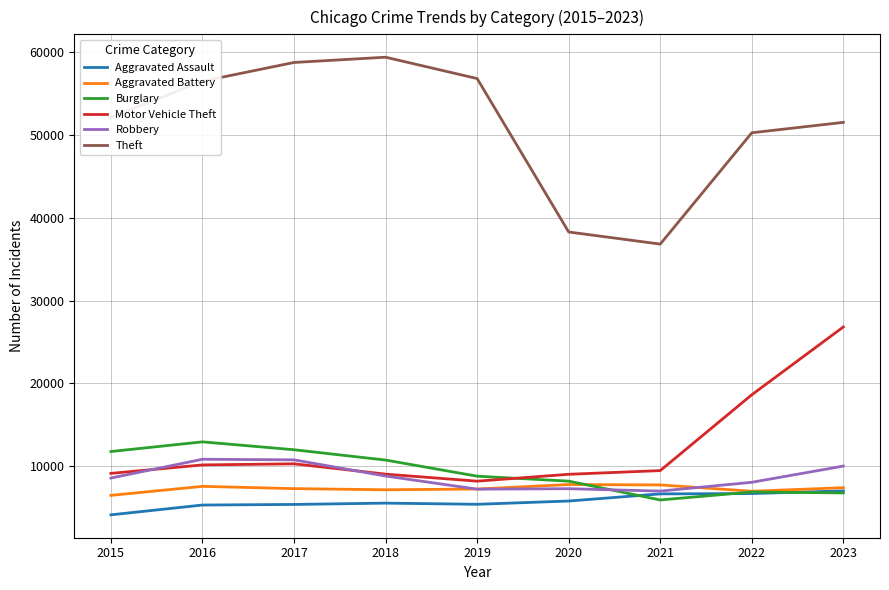

Which series changed the most between 2018 and 2023?

Motor Vehicle Theft